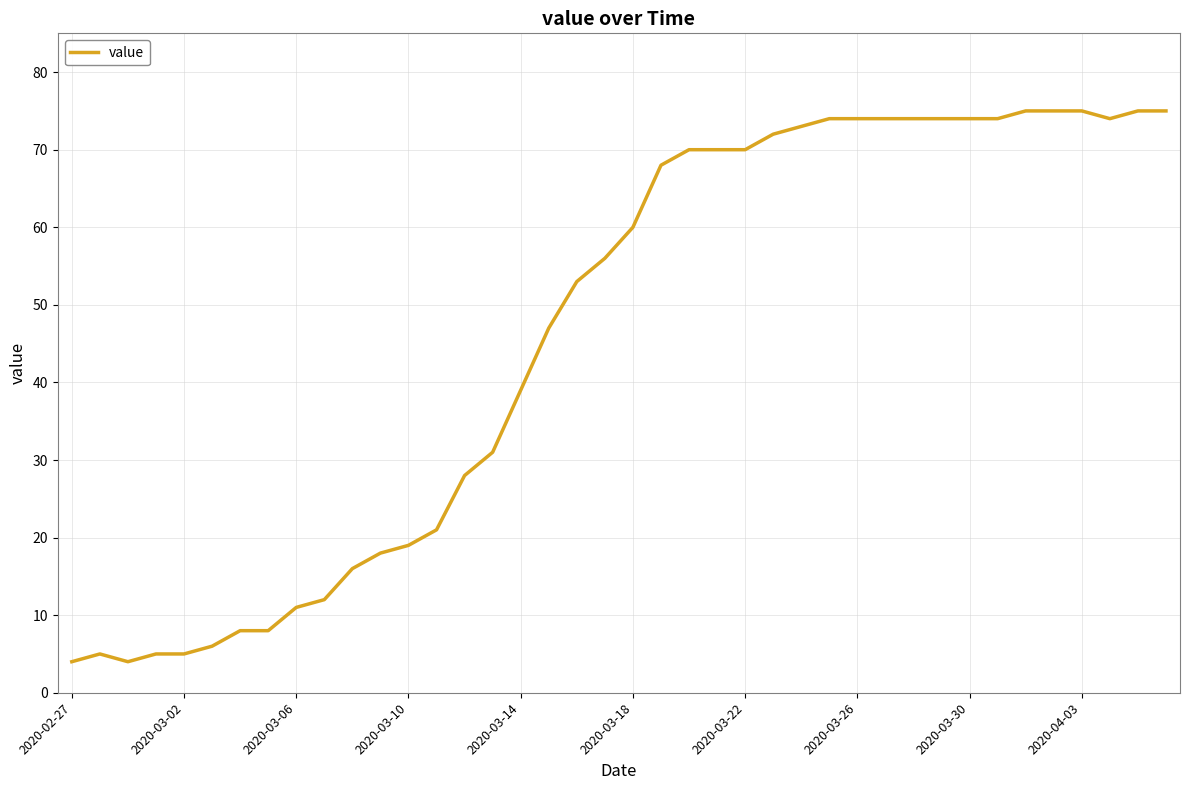

What is the greatest value displayed?

75